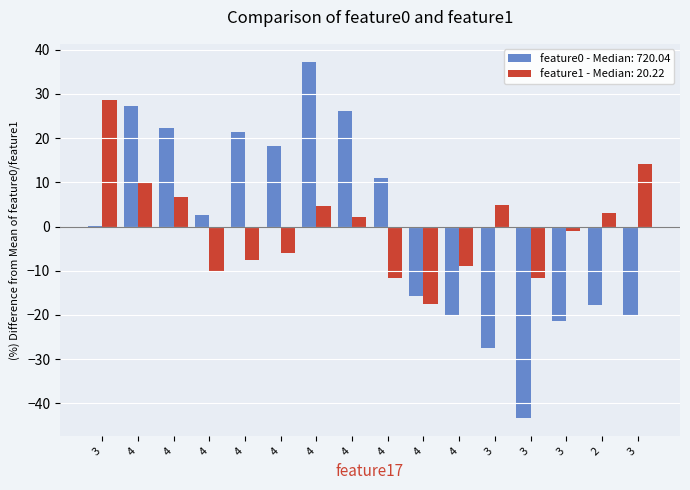

At 4, list the series in order from smallest to largest.

feature1, feature0